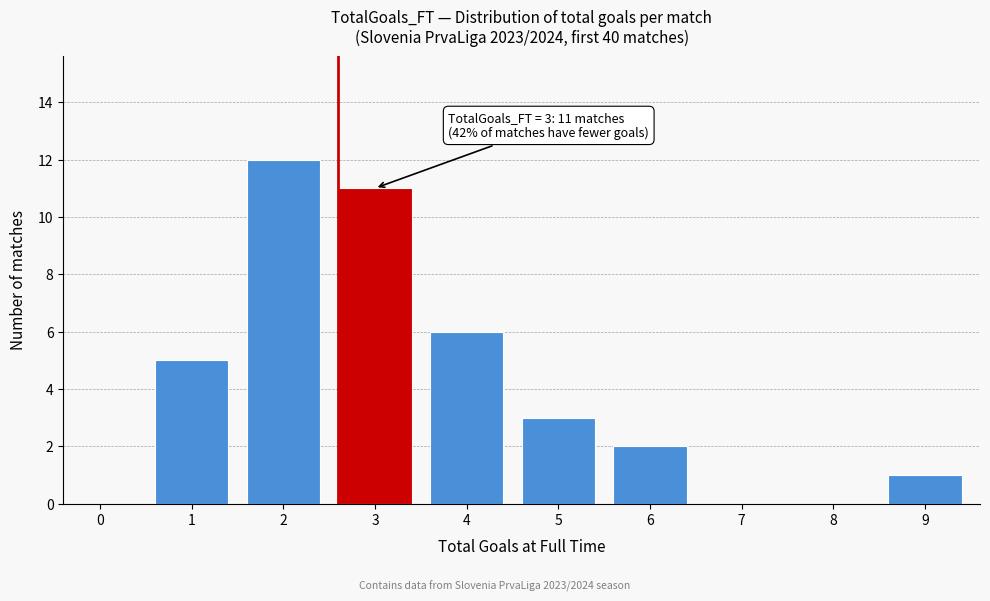

Reading left to right, what are all the values shown in this chart?

0=0	1=5	2=12	3=11	4=6	5=3	6=2	7=0	8=0	9=1